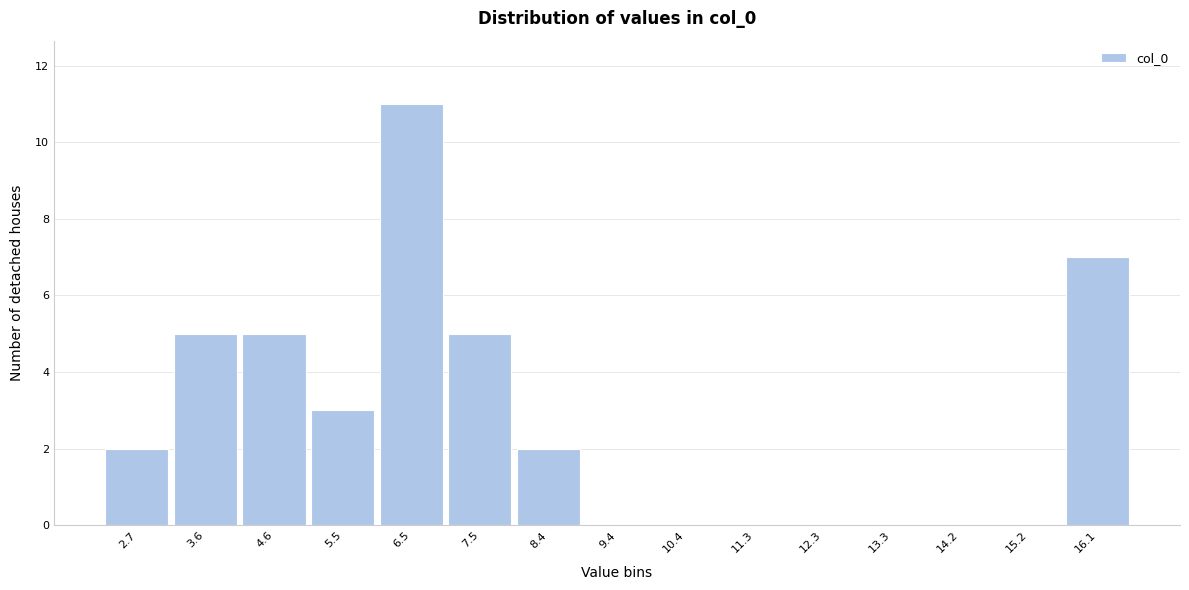

Reading left to right, extract all data points from this chart.

2.7=2	3.6=5	4.6=5	5.5=3	6.5=11	7.5=5	8.4=2	9.4=0	10.4=0	11.3=0	12.3=0	13.3=0	14.2=0	15.2=0	16.1=7